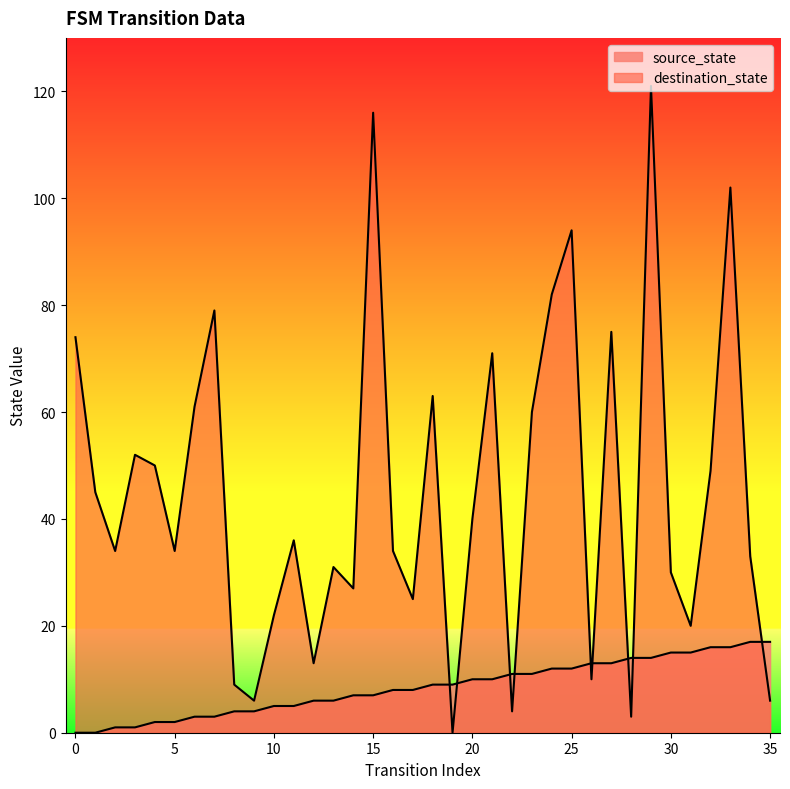

Between 10 and 16, which series saw the biggest shift?

destination_state